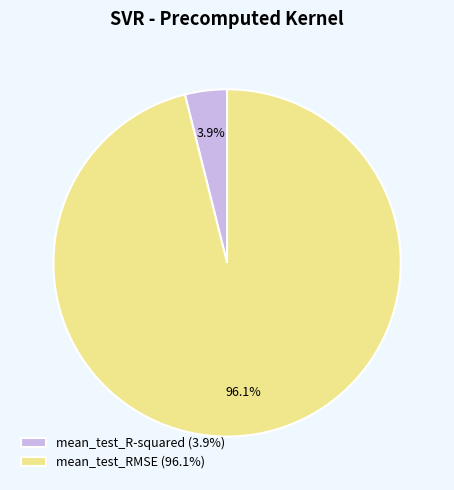

To the nearest percent, what portion does mean_test_R-squared represent?

4%